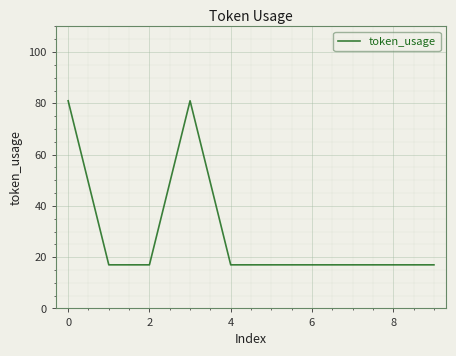

Is this an area chart (filled region under the line)?

No